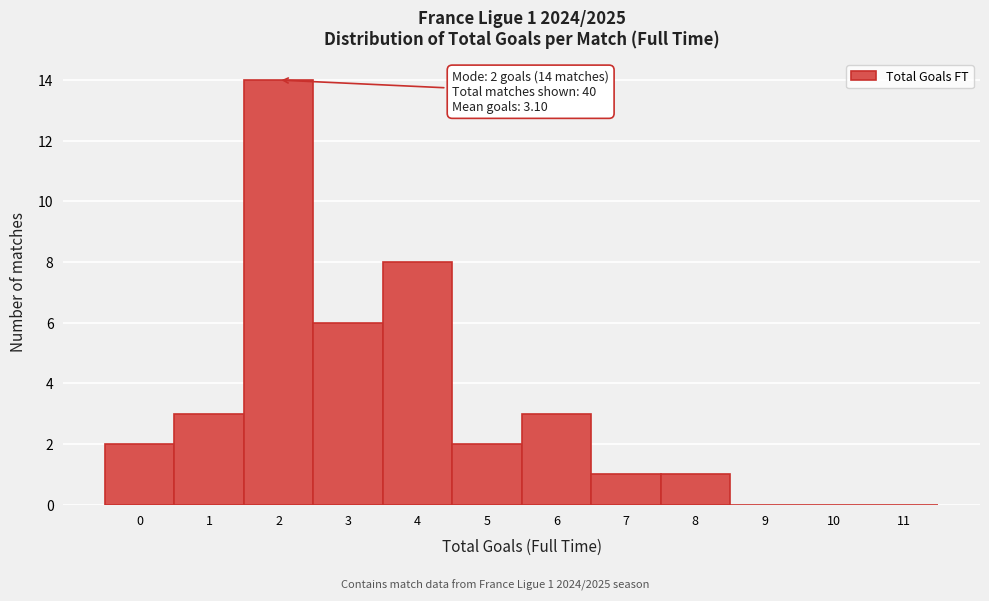

Which range on the x-axis has the tallest bar?

1.5 to 2.5